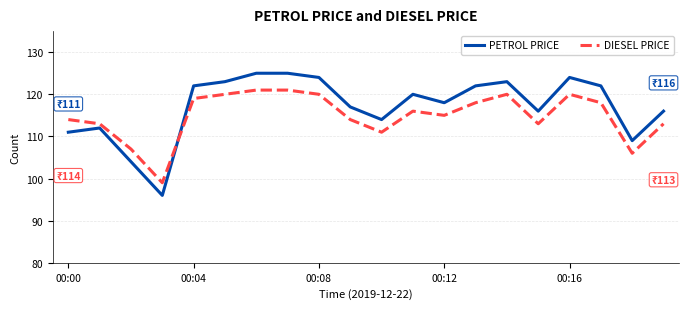

What is the minimum value for PETROL PRICE?

96